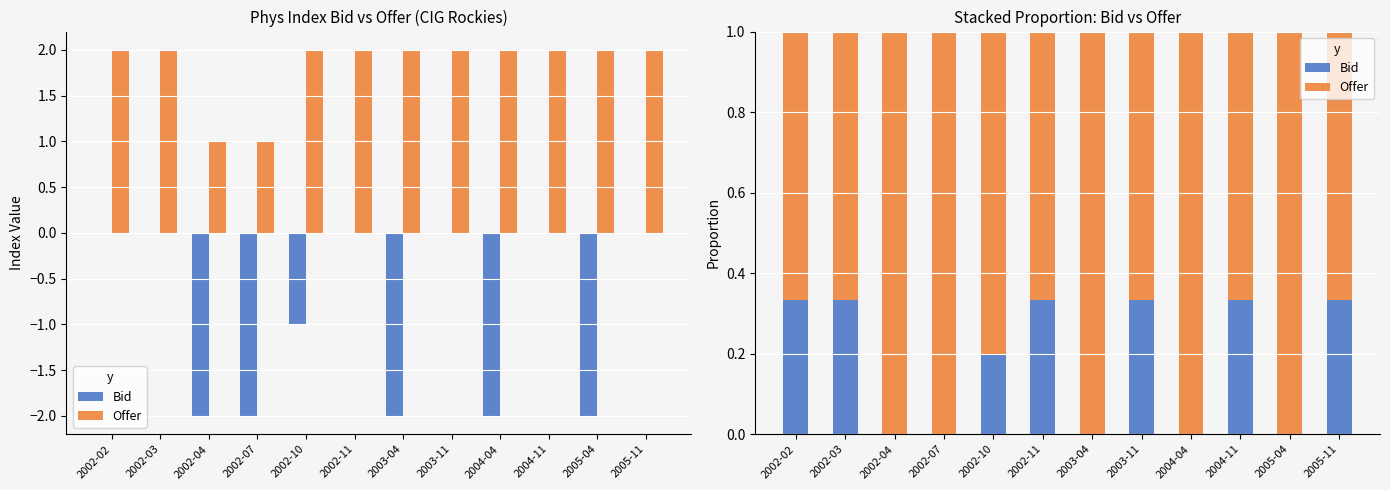

Is it true that Bid equals 0.5 at 2005-11?

False